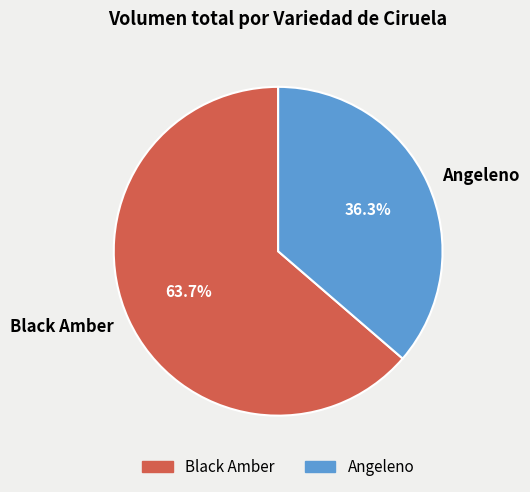

What is the ratio of the value at Angeleno to the value at Black Amber?

0.6